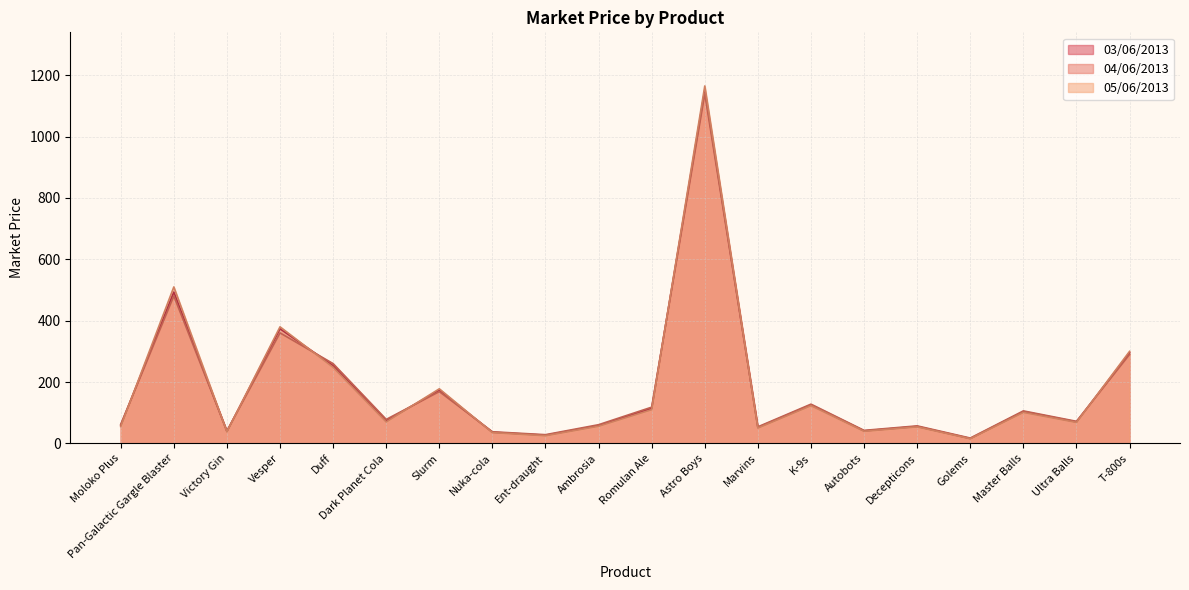

At which category does the chart reach its peak across all series?

Astro Boys